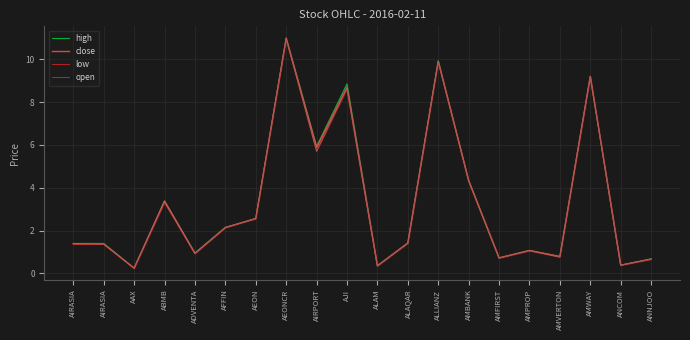

What is the difference between the maximum and minimum values in the open series?

10.8